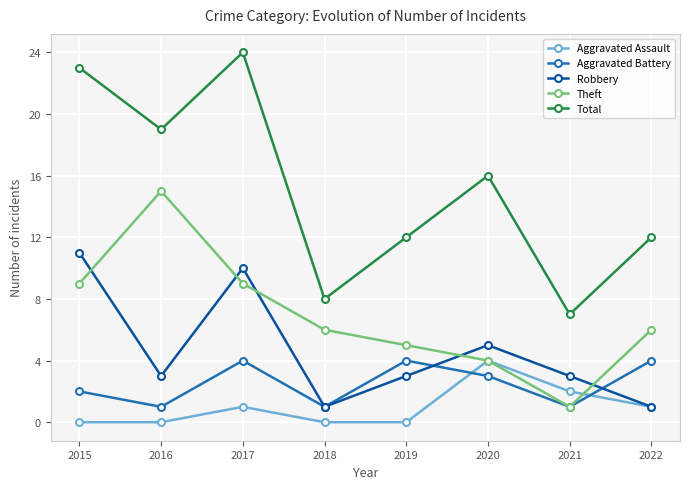

What is the sum of the Total values at 2017 and 2021?

31